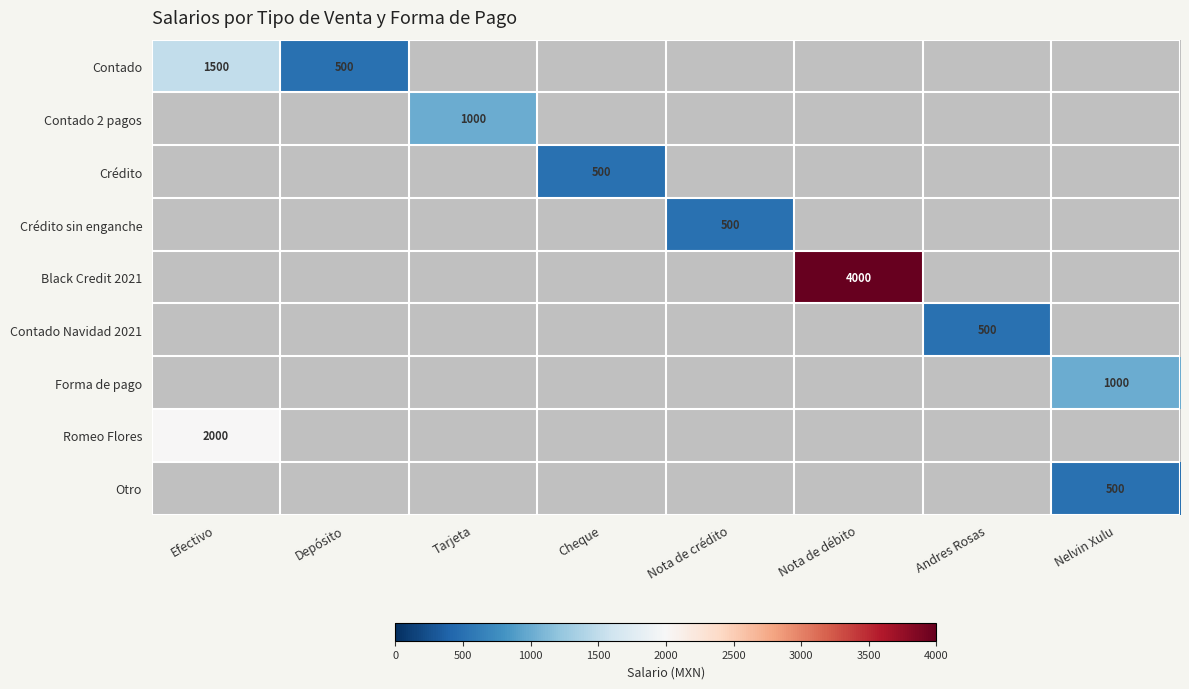

What is the maximum value for Romeo Flores?

2000.0